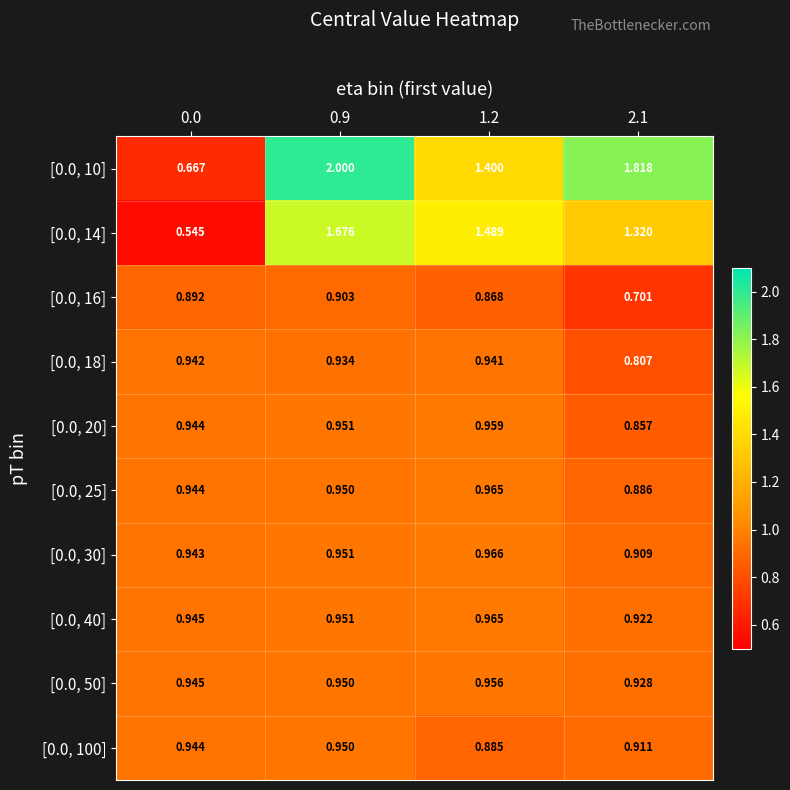

What is the spread (max minus min) of values at 1.2?

0.6